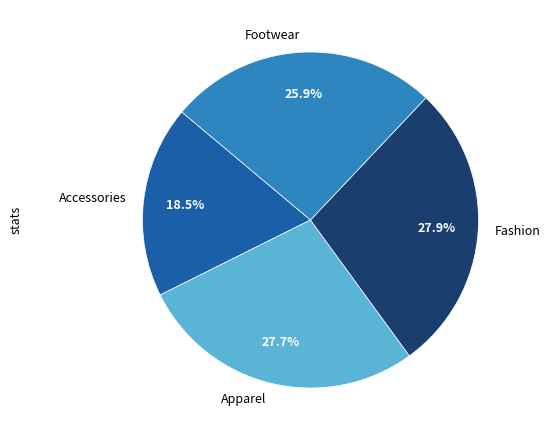

What portion of the pie excludes Accessories?

81.5%